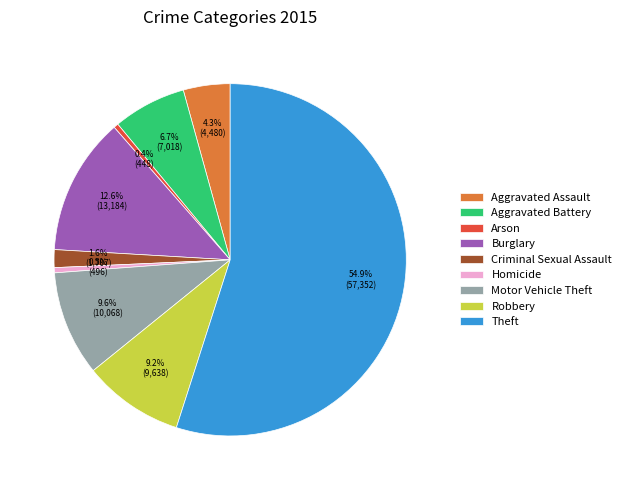

What percentage do Arson and Homicide together represent?

0.9%